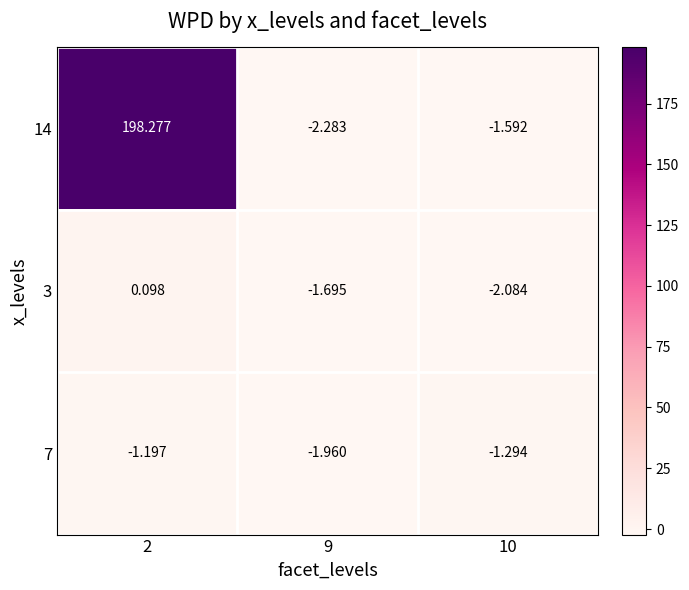

At which category is the sum across all series the highest?

2